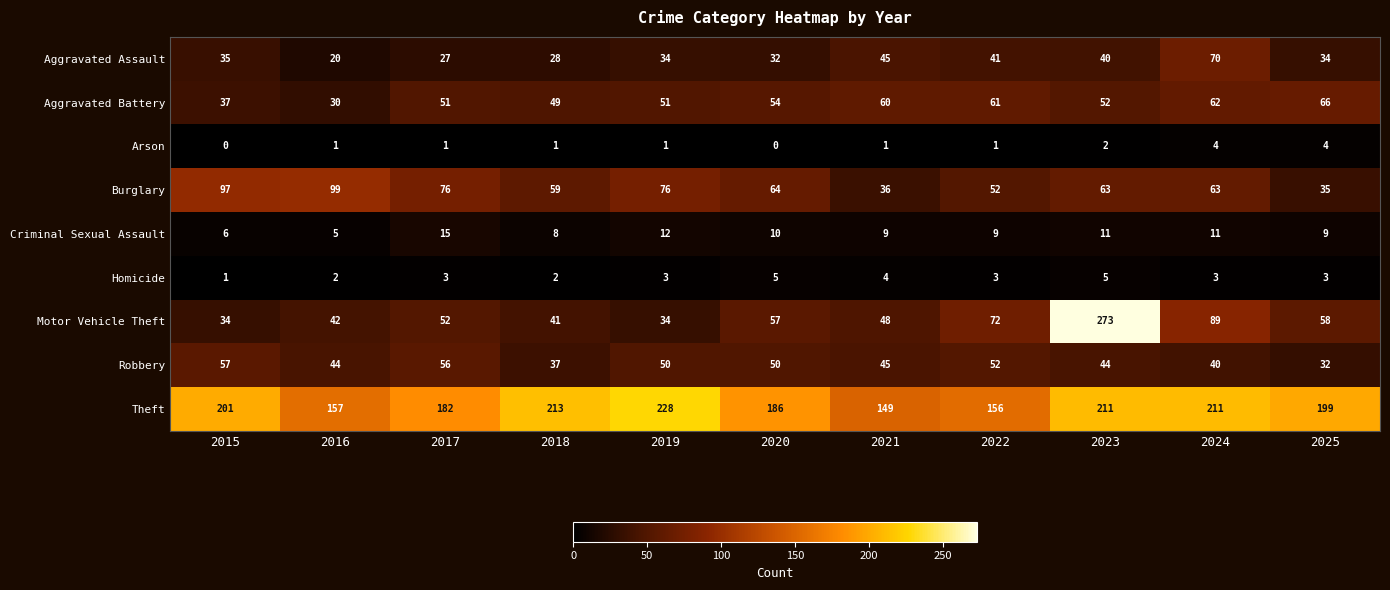

Is it true that Aggravated Battery equals 62 at 2024?

True